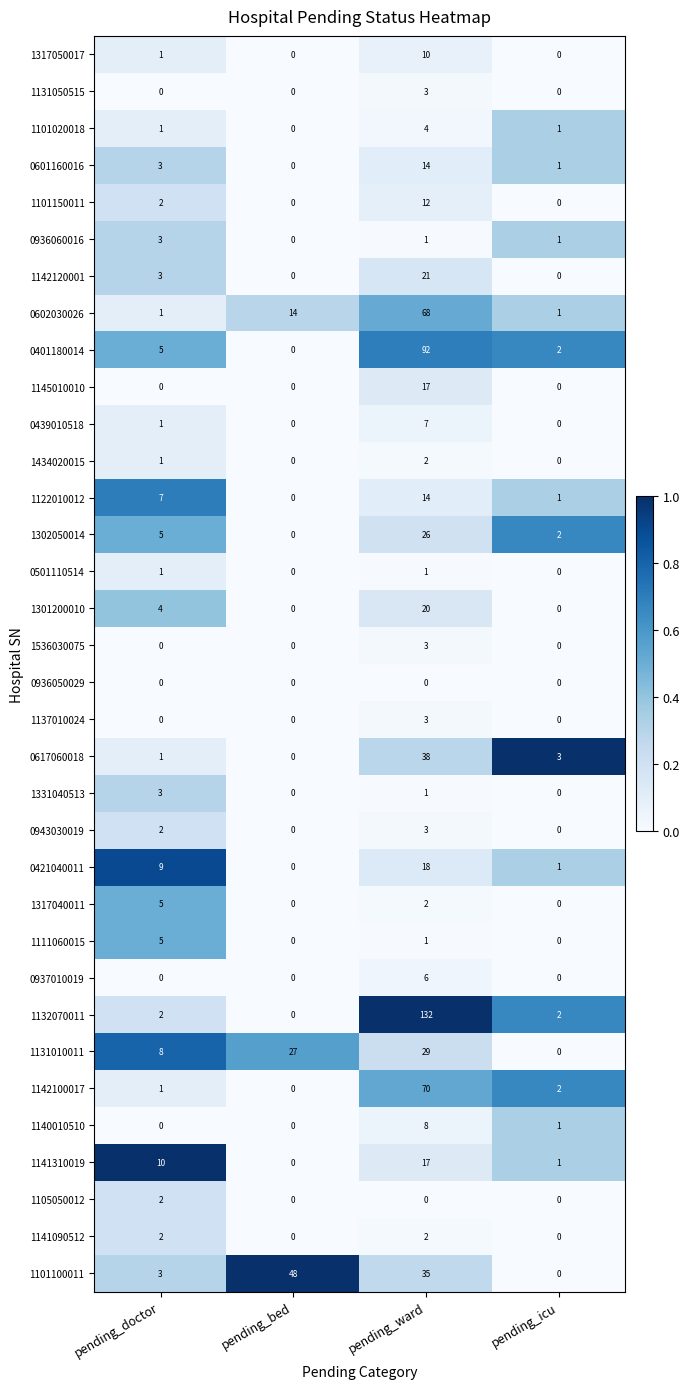

Which series changed the most between pending_doctor and pending_icu?

1141310019